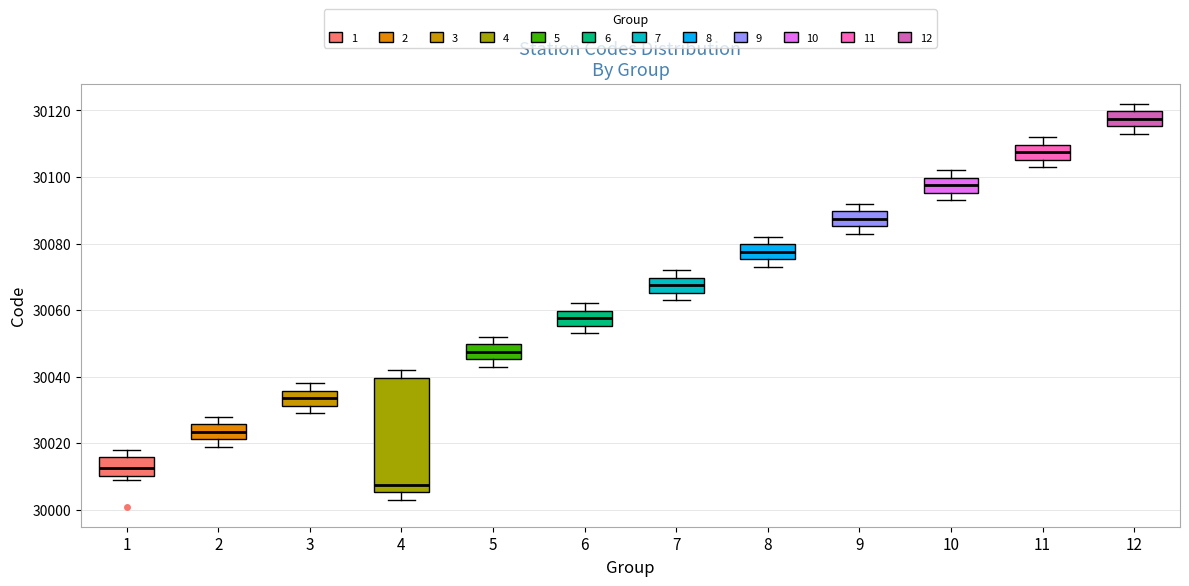

Reading left to right, read every box against the y-axis: the position of its median line, the range the box covers, and the ends of its whiskers. The values are not printed on the chart, so give them approximately, as read against the axis.

1: median 30012, box 30010 to 30016, whiskers 30010 (just below the box's lower edge) to 30018
2: median 30024, box 30022 to 30026, whiskers 30020 to 30028
3: median 30034, box 30032 to 30036, whiskers 30030 to 30038
4: median 30008, box 30006 to 30040, whiskers 30004 to 30042
5: median 30048, box 30046 to 30050, whiskers 30044 to 30052
6: median 30058, box 30056 to 30060, whiskers 30054 to 30062
7: median 30068, box 30066 to 30070, whiskers 30064 to 30072
8: median 30078, box 30076 to 30080, whiskers 30074 to 30082
9: median 30088, box 30086 to 30090, whiskers 30084 to 30092
10: median 30098, box 30096 to 30100, whiskers 30094 to 30102
11: median 30108, box 30106 to 30110, whiskers 30104 to 30112
12: median 30118, box 30116 to 30120, whiskers 30114 to 30122